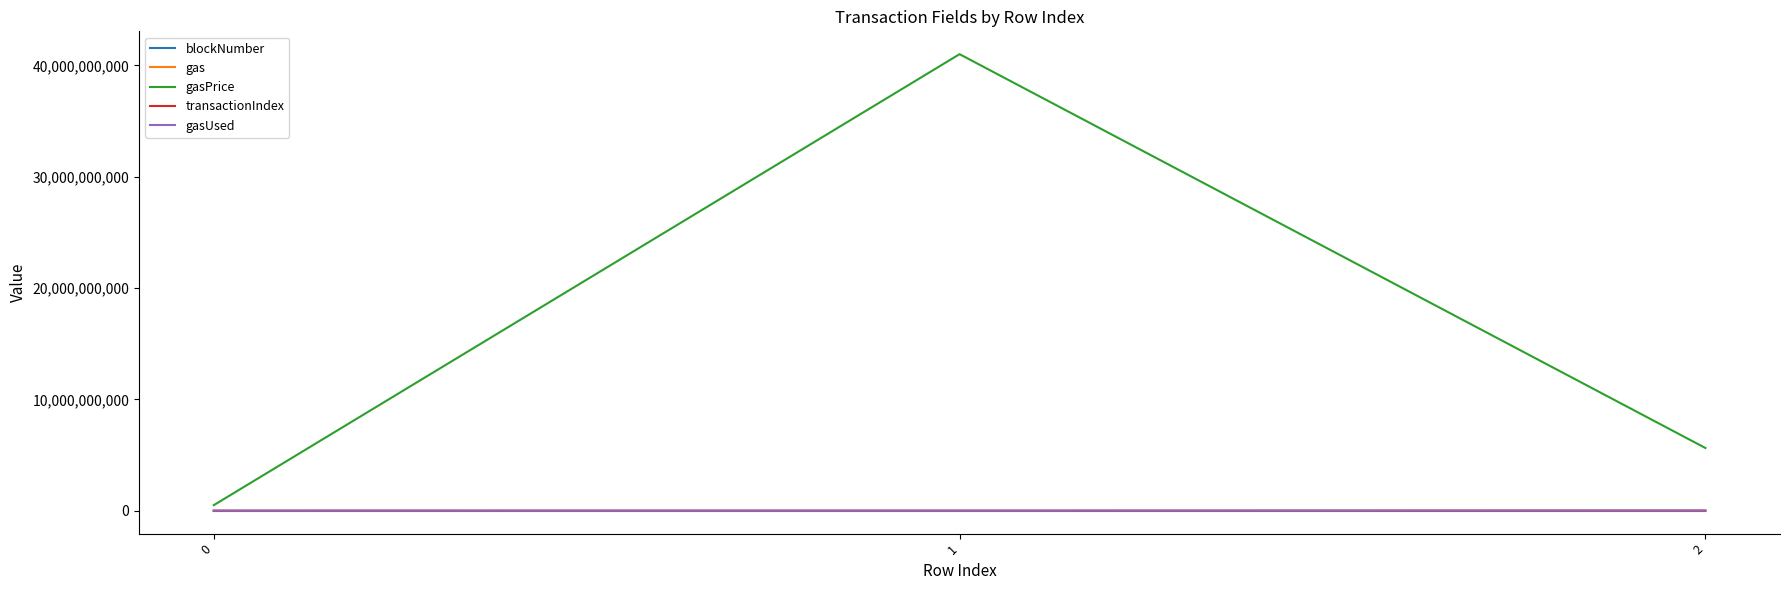

The value of gas at 2 is 8253610. True or false?

True